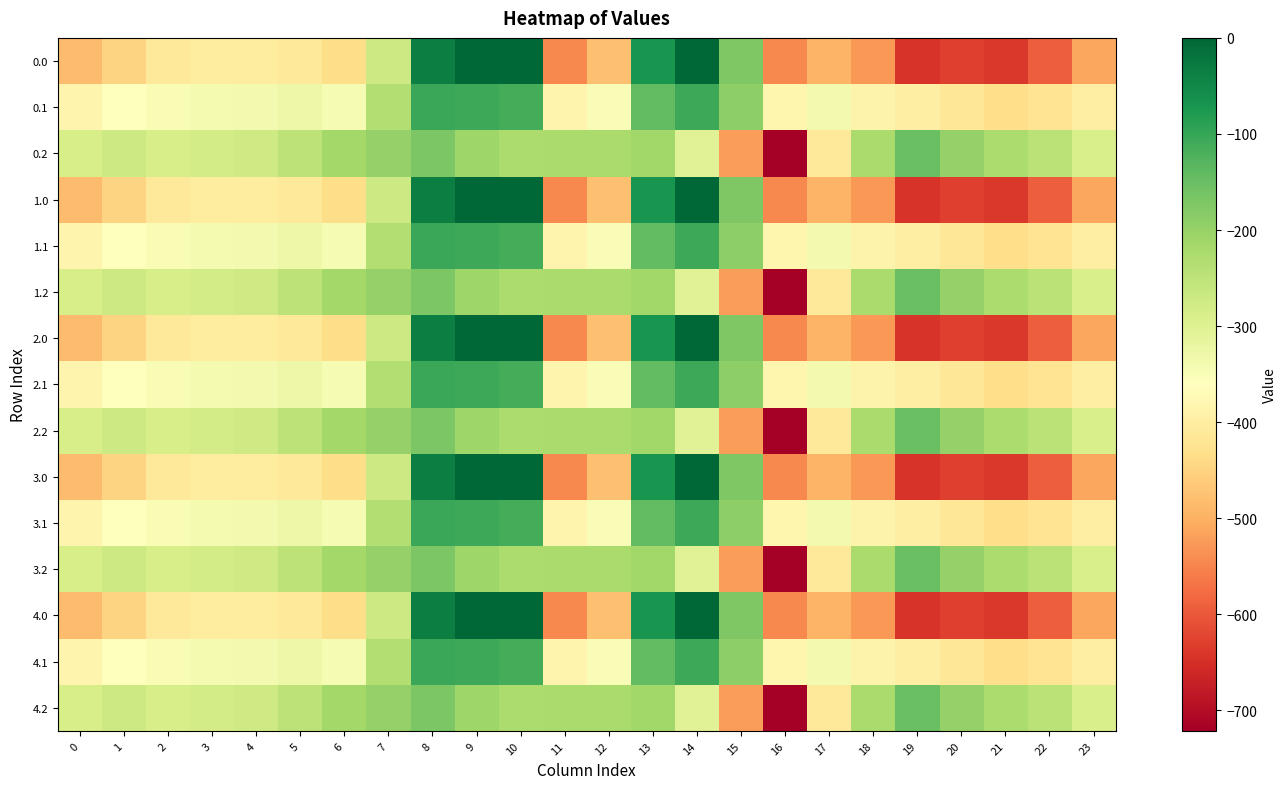

Reading left to right, what are all the values shown in this chart?

0.0: 0=-482.0	1=-449.5	2=-410.3	3=-404.4	4=-404.9	5=-410.8	6=-435.0	7=-270.7	8=-35.0	9=0.0	10=0.0	11=-544.3	12=-477.2	13=-70.2	14=-0.3	15=-172.8	16=-545.4	17=-493.8	18=-529.6	19=-644.5	20=-629.9	21=-638.4	22=-592.3	23=-511.3
0.1: 0=-384.6	1=-361.1	2=-347.9	3=-342.7	4=-339.6	5=-329.5	6=-345.2	7=-234.9	8=-102.3	9=-104.8	10=-114.0	11=-384.7	12=-350.8	13=-141.2	14=-105.5	15=-190.4	16=-380.5	17=-340.1	18=-388.5	19=-399.7	20=-414.5	21=-432.4	22=-419.9	23=-399.4
0.2: 0=-287.1	1=-272.7	2=-285.5	3=-281.0	4=-274.4	5=-248.1	6=-216.4	7=-199.0	8=-169.5	9=-209.6	10=-228.0	11=-225.2	12=-224.3	13=-212.2	14=-301.9	15=-522.2	16=-721.2	17=-409.5	18=-223.1	19=-151.1	20=-199.2	21=-226.4	22=-247.4	23=-287.5
1.0: 0=-482.0	1=-449.5	2=-410.3	3=-404.4	4=-404.9	5=-410.8	6=-435.0	7=-270.7	8=-35.0	9=0.0	10=0.0	11=-544.3	12=-477.2	13=-70.2	14=-0.3	15=-172.8	16=-545.4	17=-493.8	18=-529.6	19=-644.5	20=-629.9	21=-638.4	22=-592.3	23=-511.3
1.1: 0=-384.6	1=-361.1	2=-347.9	3=-342.7	4=-339.6	5=-329.5	6=-345.2	7=-234.9	8=-102.3	9=-104.8	10=-114.0	11=-384.7	12=-350.8	13=-141.2	14=-105.5	15=-190.4	16=-380.5	17=-340.1	18=-388.5	19=-399.7	20=-414.5	21=-432.4	22=-419.9	23=-399.4
1.2: 0=-287.1	1=-272.7	2=-285.5	3=-281.0	4=-274.4	5=-248.1	6=-216.4	7=-199.0	8=-169.5	9=-209.6	10=-228.0	11=-225.2	12=-224.3	13=-212.2	14=-301.9	15=-522.2	16=-721.2	17=-409.5	18=-223.1	19=-151.1	20=-199.2	21=-226.4	22=-247.4	23=-287.5
2.0: 0=-482.0	1=-449.5	2=-410.3	3=-404.4	4=-404.9	5=-410.8	6=-435.0	7=-270.7	8=-35.0	9=0.0	10=0.0	11=-544.3	12=-477.2	13=-70.2	14=-0.3	15=-172.8	16=-545.4	17=-493.8	18=-529.6	19=-644.5	20=-629.9	21=-638.4	22=-592.3	23=-511.3
2.1: 0=-384.6	1=-361.1	2=-347.9	3=-342.7	4=-339.6	5=-329.5	6=-345.2	7=-234.9	8=-102.3	9=-104.8	10=-114.0	11=-384.7	12=-350.8	13=-141.2	14=-105.5	15=-190.4	16=-380.5	17=-340.1	18=-388.5	19=-399.7	20=-414.5	21=-432.4	22=-419.9	23=-399.4
2.2: 0=-287.1	1=-272.7	2=-285.5	3=-281.0	4=-274.4	5=-248.1	6=-216.4	7=-199.0	8=-169.5	9=-209.6	10=-228.0	11=-225.2	12=-224.3	13=-212.2	14=-301.9	15=-522.2	16=-721.2	17=-409.5	18=-223.1	19=-151.1	20=-199.2	21=-226.4	22=-247.4	23=-287.5
3.0: 0=-482.0	1=-449.5	2=-410.3	3=-404.4	4=-404.9	5=-410.8	6=-435.0	7=-270.7	8=-35.0	9=0.0	10=0.0	11=-544.3	12=-477.2	13=-70.2	14=-0.3	15=-172.8	16=-545.4	17=-493.8	18=-529.6	19=-644.5	20=-629.9	21=-638.4	22=-592.3	23=-511.3
3.1: 0=-384.6	1=-361.1	2=-347.9	3=-342.7	4=-339.6	5=-329.5	6=-345.2	7=-234.9	8=-102.3	9=-104.8	10=-114.0	11=-384.7	12=-350.8	13=-141.2	14=-105.5	15=-190.4	16=-380.5	17=-340.1	18=-388.5	19=-399.7	20=-414.5	21=-432.4	22=-419.9	23=-399.4
3.2: 0=-287.1	1=-272.7	2=-285.5	3=-281.0	4=-274.4	5=-248.1	6=-216.4	7=-199.0	8=-169.5	9=-209.6	10=-228.0	11=-225.2	12=-224.3	13=-212.2	14=-301.9	15=-522.2	16=-721.2	17=-409.5	18=-223.1	19=-151.1	20=-199.2	21=-226.4	22=-247.4	23=-287.5
4.0: 0=-482.0	1=-449.5	2=-410.3	3=-404.4	4=-404.9	5=-410.8	6=-435.0	7=-270.7	8=-35.0	9=0.0	10=0.0	11=-544.3	12=-477.2	13=-70.2	14=-0.3	15=-172.8	16=-545.4	17=-493.8	18=-529.6	19=-644.5	20=-629.9	21=-638.4	22=-592.3	23=-511.3
4.1: 0=-384.6	1=-361.1	2=-347.9	3=-342.7	4=-339.6	5=-329.5	6=-345.2	7=-234.9	8=-102.3	9=-104.8	10=-114.0	11=-384.7	12=-350.8	13=-141.2	14=-105.5	15=-190.4	16=-380.5	17=-340.1	18=-388.5	19=-399.7	20=-414.5	21=-432.4	22=-419.9	23=-399.4
4.2: 0=-287.1	1=-272.7	2=-285.5	3=-281.0	4=-274.4	5=-248.1	6=-216.4	7=-199.0	8=-169.5	9=-209.6	10=-228.0	11=-225.2	12=-224.3	13=-212.2	14=-301.9	15=-522.2	16=-721.2	17=-409.5	18=-223.1	19=-151.1	20=-199.2	21=-226.4	22=-247.4	23=-287.5